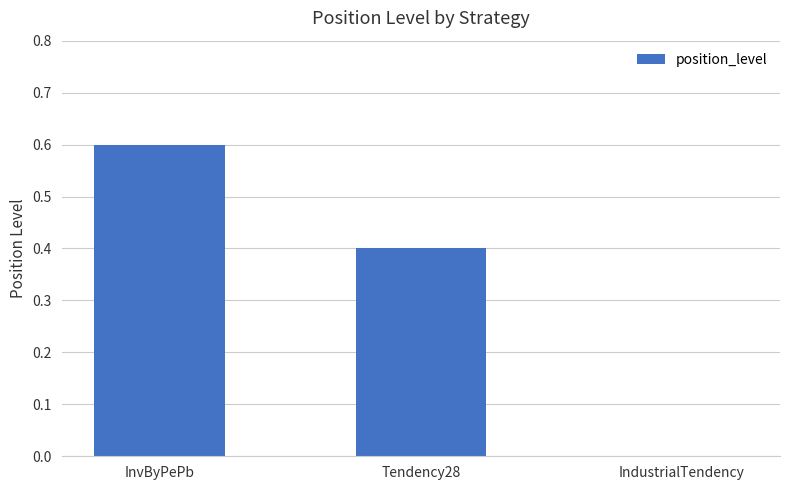

Reading left to right, what are all the values shown in this chart?

InvByPePb=0.6	Tendency28=0.4	IndustrialTendency=0.0